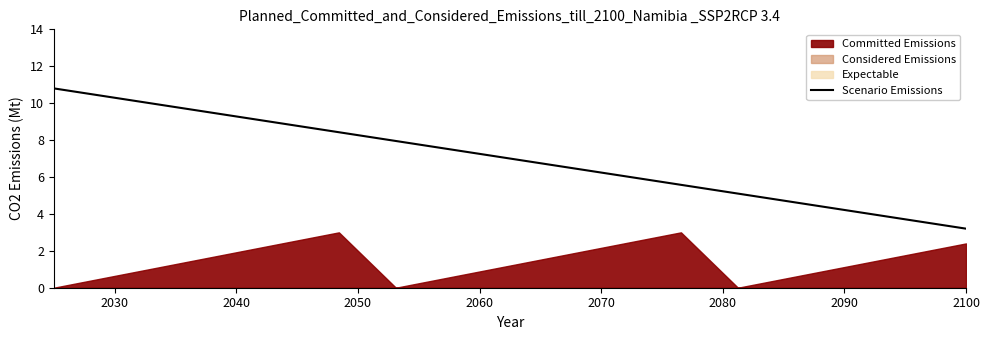

What is the maximum value for Scenario Emissions?

10.8